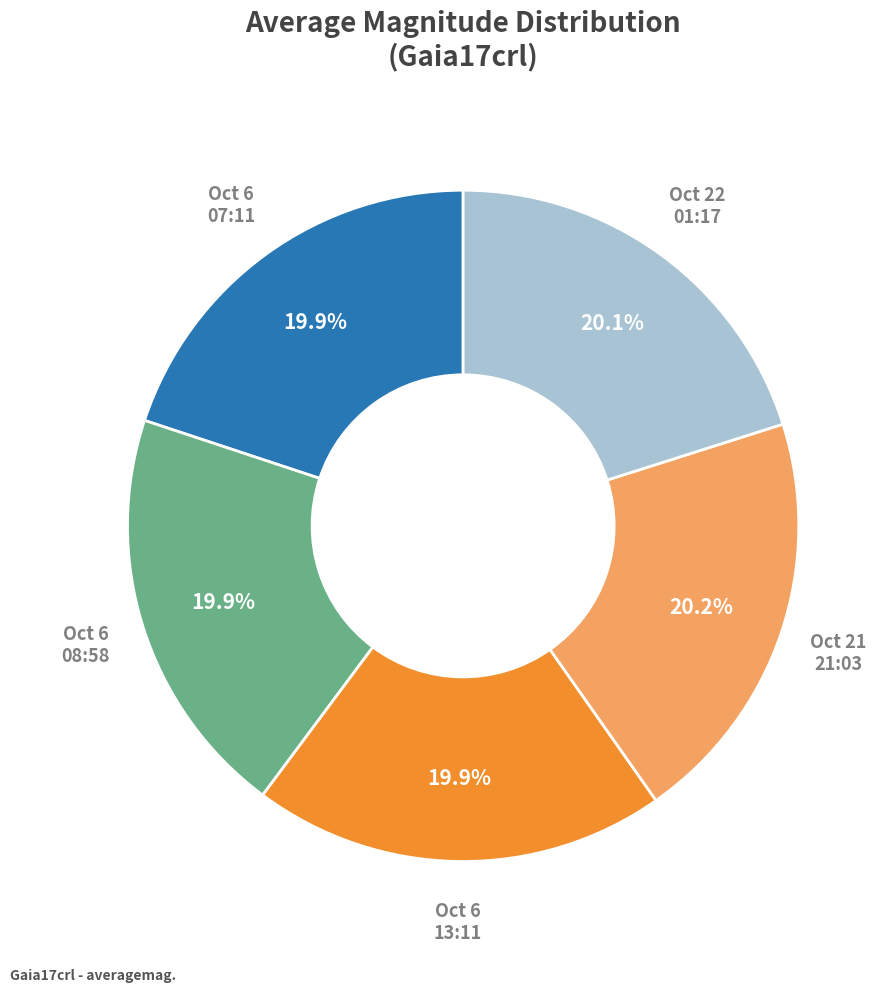

How many segments does this pie chart have?

5